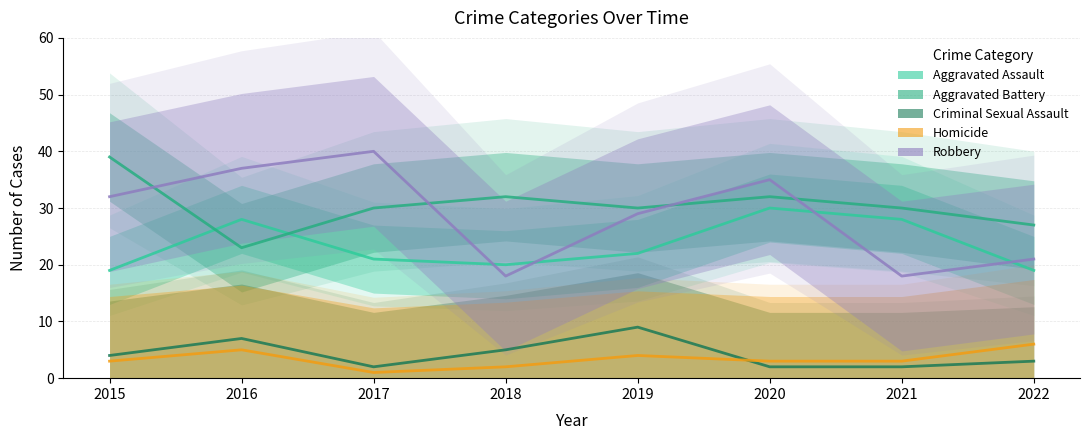

Which series has the widest spread of values?

Robbery